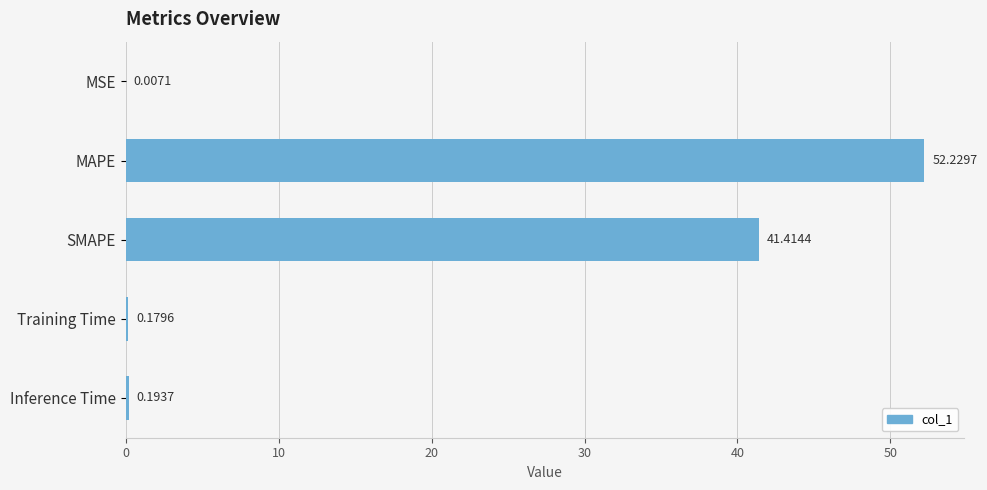

Which label corresponds to the largest value in the chart?

MAPE